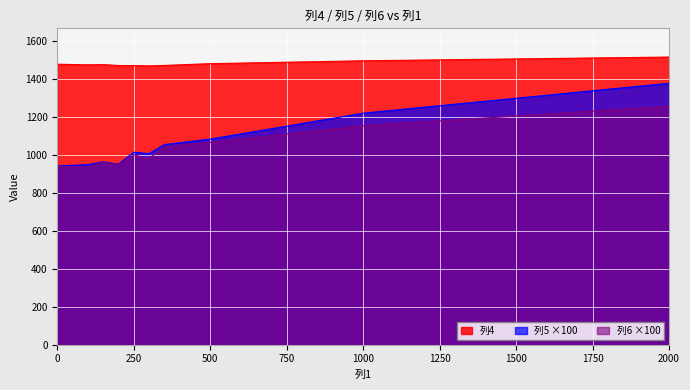

True or false: 列5 and 列4 intersect in this chart.

False